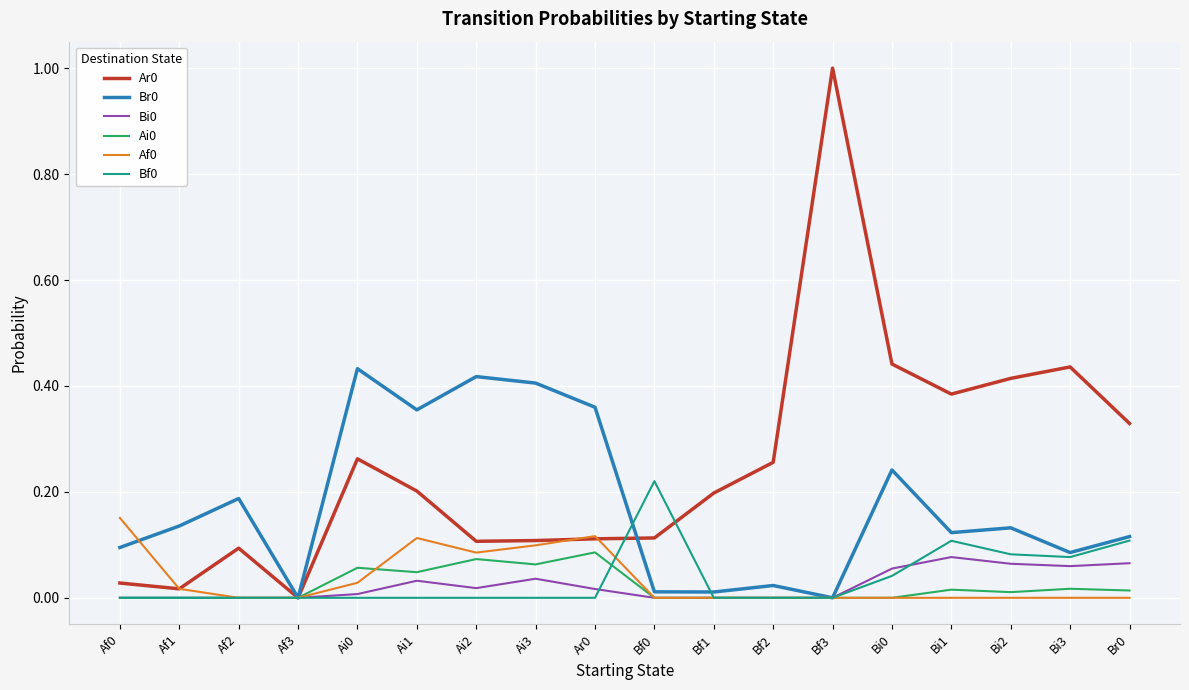

What position from the right is Bf0?

9